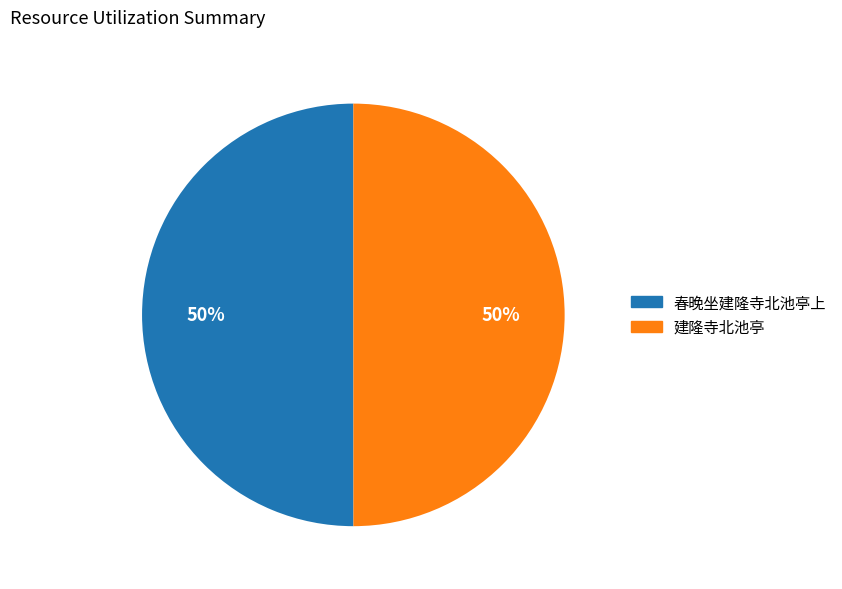

To the nearest percent, what is the average slice percentage?

50%